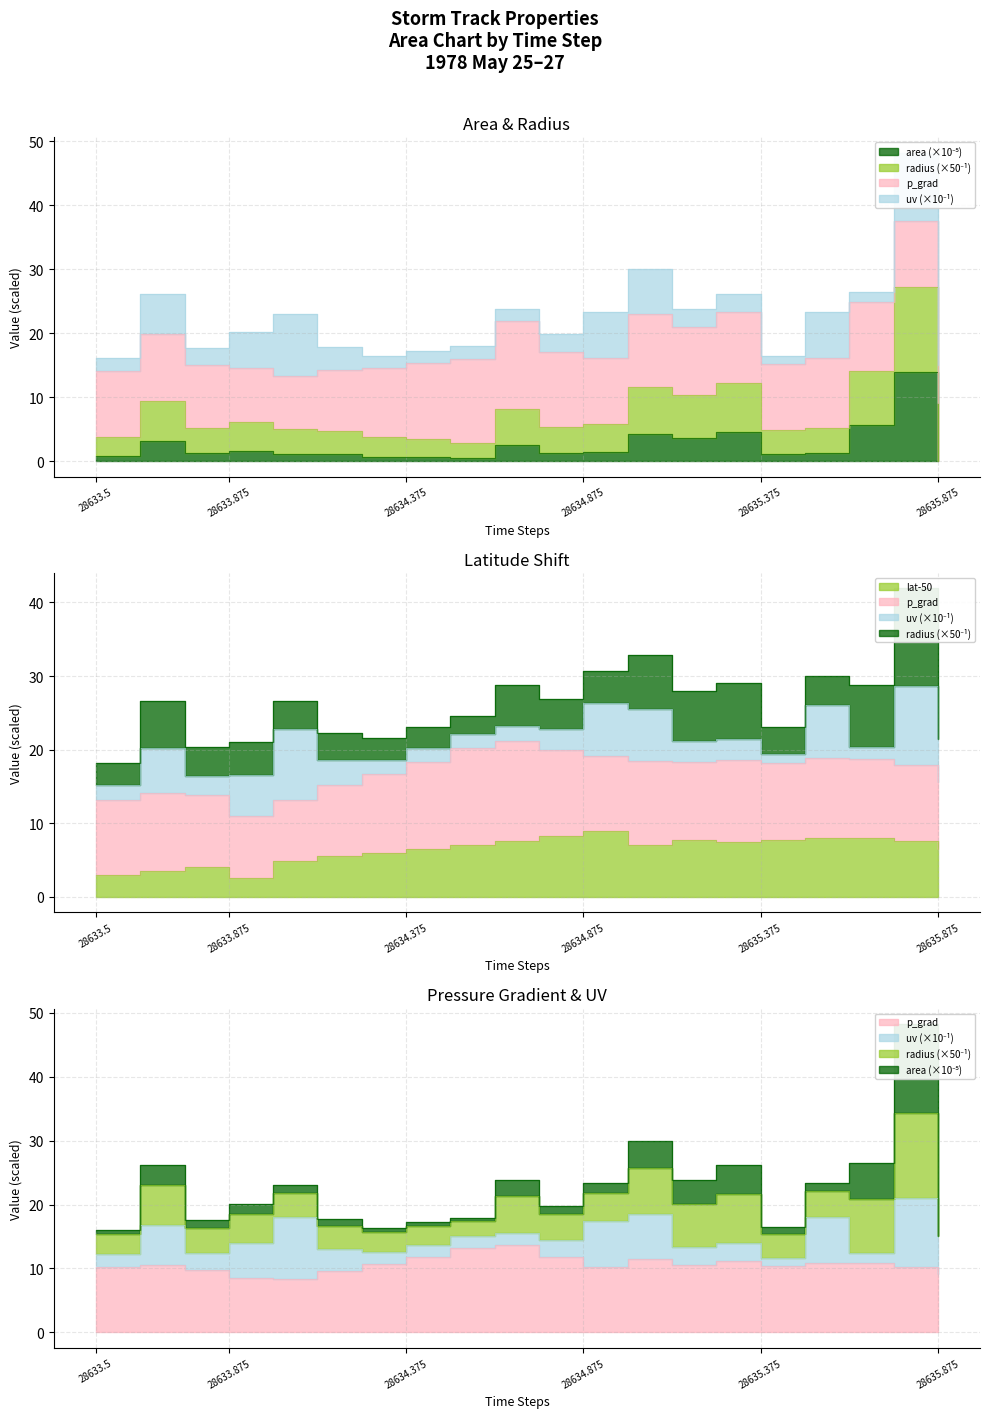

Reading left to right, list all the values displayed in this chart.

area: 28633.5=0.7	28633.625=3.1	28633.75=1.2	28633.875=1.6	28634.0=1.2	28634.125=1.1	28634.25=0.7	28634.375=0.6	28634.5=0.5	28634.625=2.5	28634.75=1.3	28634.875=1.5	28635.0=4.2	28635.125=3.6	28635.25=4.5	28635.375=1.1	28635.5=1.2	28635.625=5.6	28635.75=13.9	28635.875=0.0
lat: 28633.5=2.9	28633.625=3.5	28633.75=4.0	28633.875=2.5	28634.0=4.8	28634.125=5.6	28634.25=6.0	28634.375=6.5	28634.5=7.0	28634.625=7.5	28634.75=8.3	28634.875=8.9	28635.0=7.0	28635.125=7.8	28635.25=7.5	28635.375=7.8	28635.5=7.9	28635.625=8.0	28635.75=7.6	28635.875=6.5
p_grad: 28633.5=10.3	28633.625=10.5	28633.75=9.8	28633.875=8.5	28634.0=8.4	28634.125=9.5	28634.25=10.8	28634.375=11.8	28634.5=13.1	28634.625=13.7	28634.75=11.7	28634.875=10.3	28635.0=11.5	28635.125=10.6	28635.25=11.1	28635.375=10.4	28635.5=10.9	28635.625=10.8	28635.75=10.3	28635.875=9.1
radius: 28633.5=3.8	28633.625=9.4	28633.75=5.2	28633.875=6.1	28634.0=5.0	28634.125=4.7	28634.25=3.7	28634.375=3.5	28634.5=2.8	28634.625=8.2	28634.75=5.4	28634.875=5.9	28635.0=11.5	28635.125=10.4	28635.25=12.1	28635.375=4.8	28635.5=5.2	28635.625=14.1	28635.75=27.2	28635.875=0.0